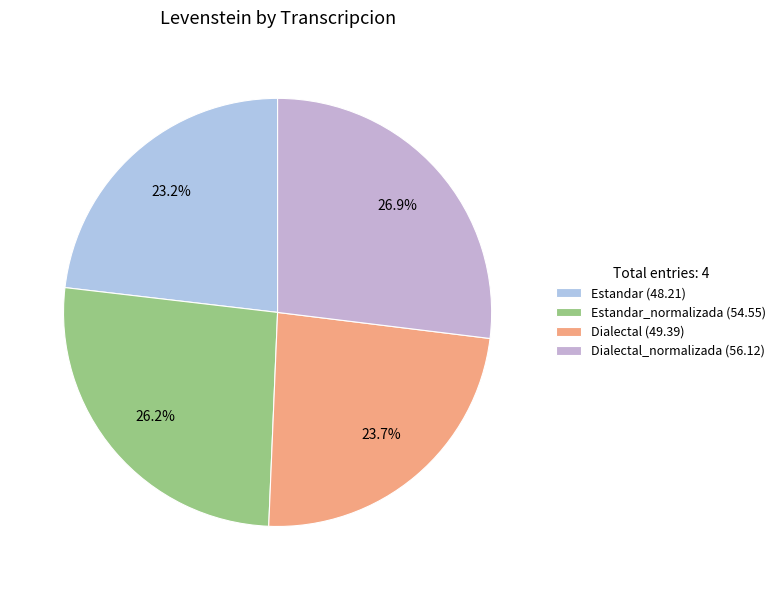

How many slices are in this pie chart?

4